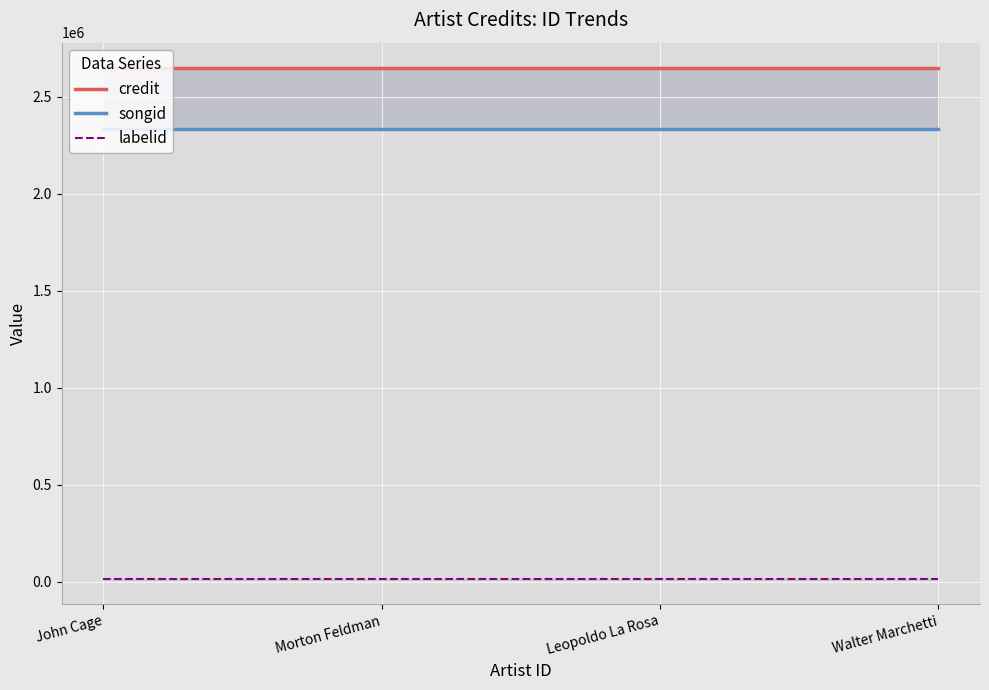

What is the maximum value for songid?

2335367